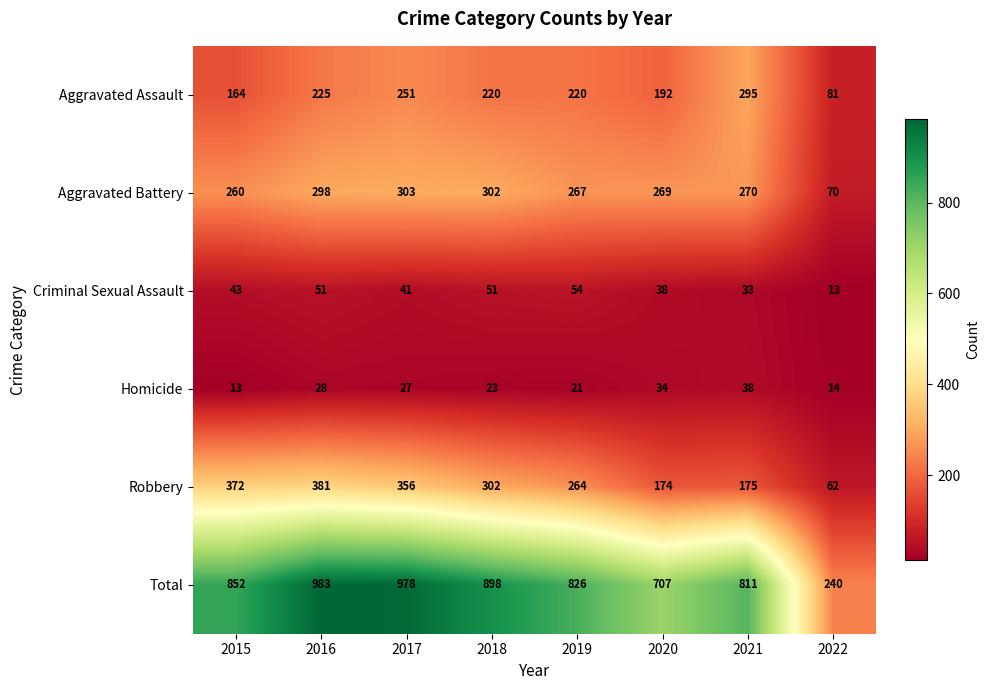

True or false: Criminal Sexual Assault has a value of 51 at 2018.

True